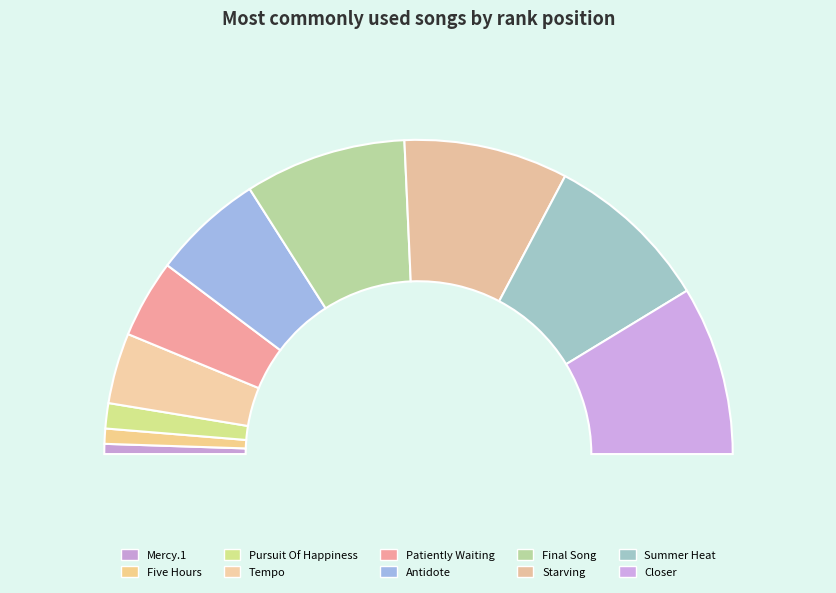

True or false: Antidote accounts for 11% of the total.

True